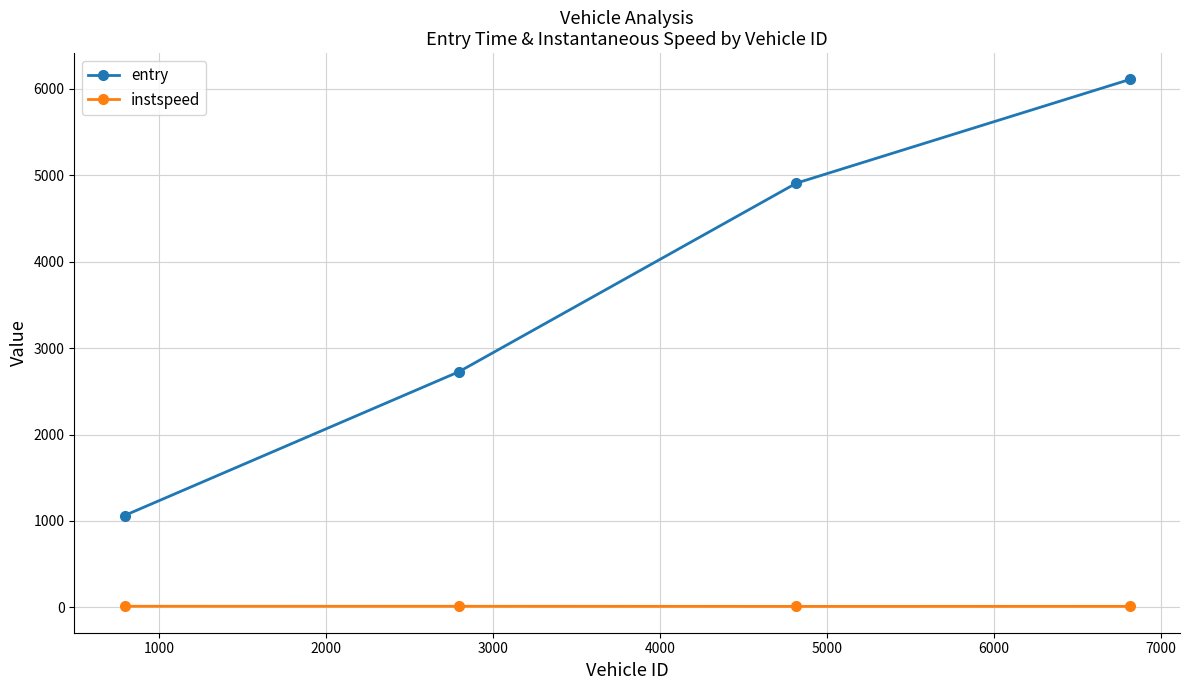

List the series in order of their overall mean, highest first.

entry, instspeed